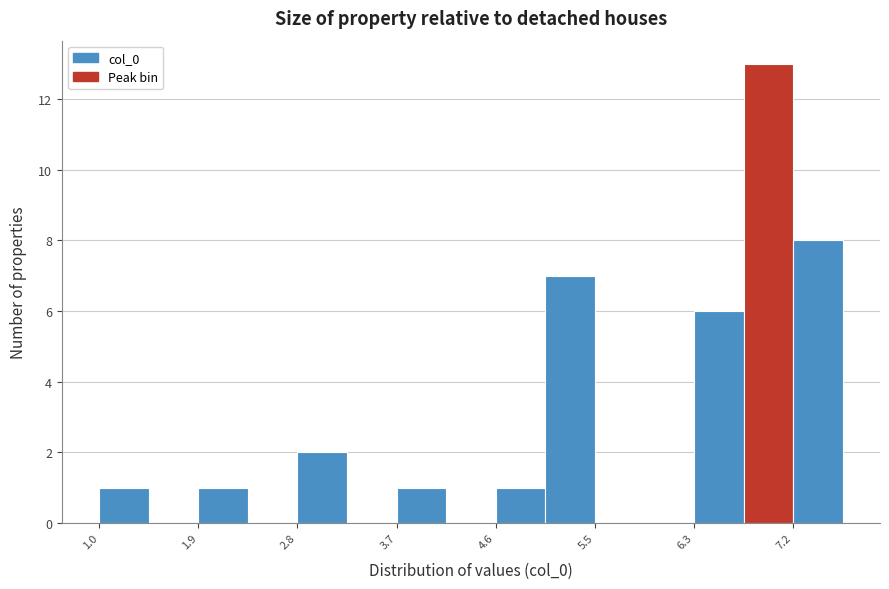

Reading left to right, transcribe this chart: for each bar, give the range it covers on the x-axis and its height. Neither the bar edges nor the heights are printed on the chart, so give them approximately, as read against the axes.

1.0 to 1.4: 1
1.4 to 1.9: 0
1.9 to 2.3: 1
2.3 to 2.8: 0
2.8 to 3.2: 2
3.2 to 3.7: 0
3.7 to 4.1: 1
4.1 to 4.6: 0
4.6 to 5.0: 1
5.0 to 5.5: 7
5.5 to 5.9: 0
5.9 to 6.3: 0
6.3 to 6.8: 6
6.8 to 7.2: 13
7.2 to 7.7: 8